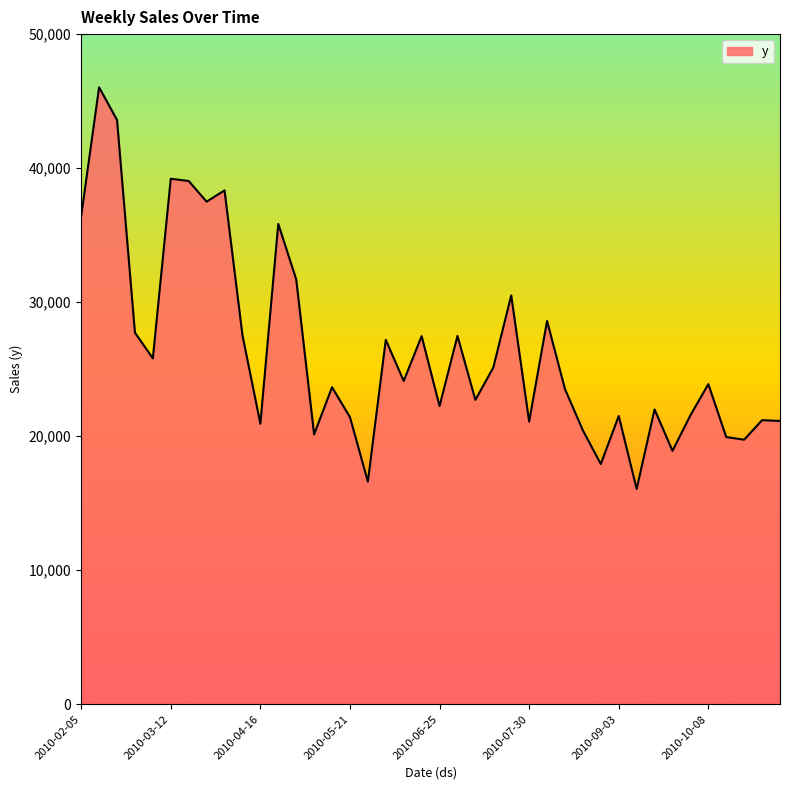

What is the difference between the maximum and second lowest values?

29420.6